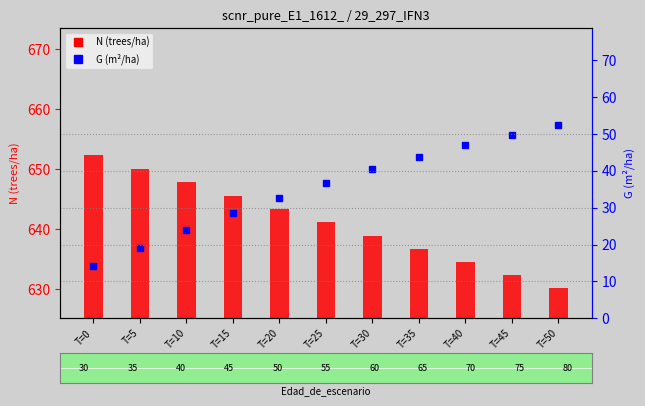

Does the chart contain stacked bars?

No